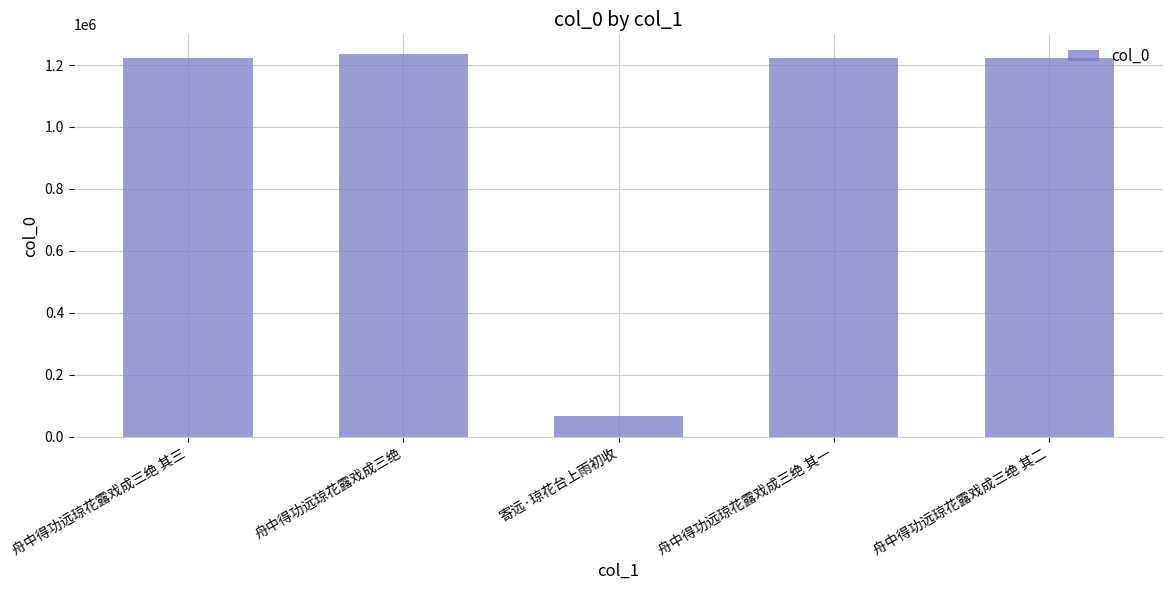

What is the label of the 2nd bar from the right?

舟中得功远琼花露戏成三绝 其一